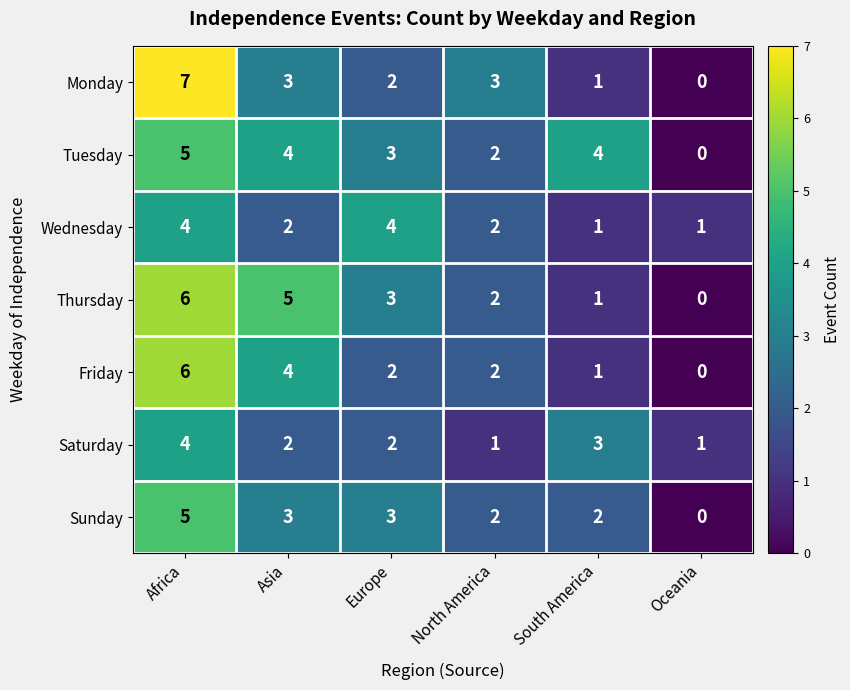

Which category has the highest value in the Thursday series?

Africa